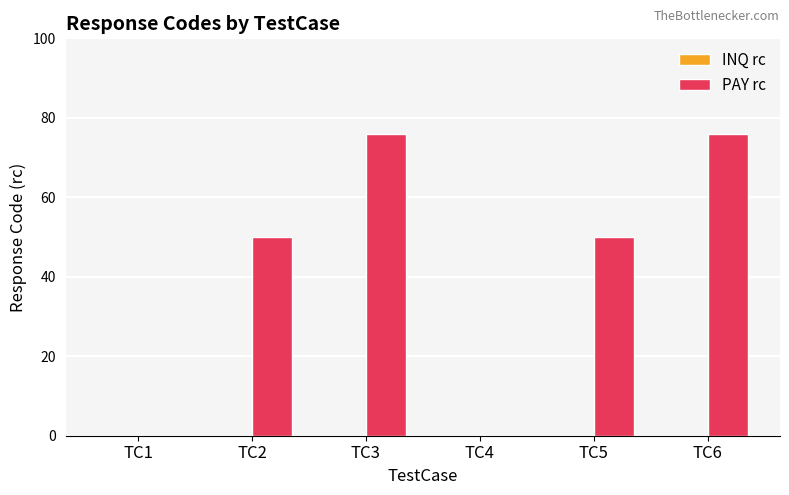

Reading left to right, transcribe all the data shown in this chart.

TC1=0	TC2=50	TC3=76	TC4=0	TC5=50	TC6=76